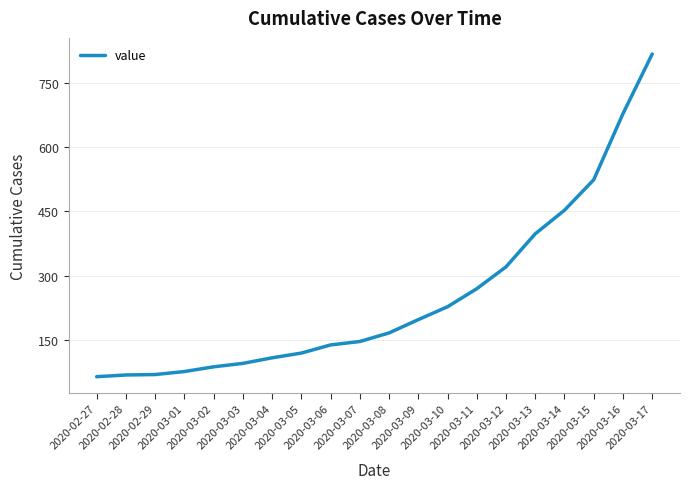

What is the smallest value displayed?

65